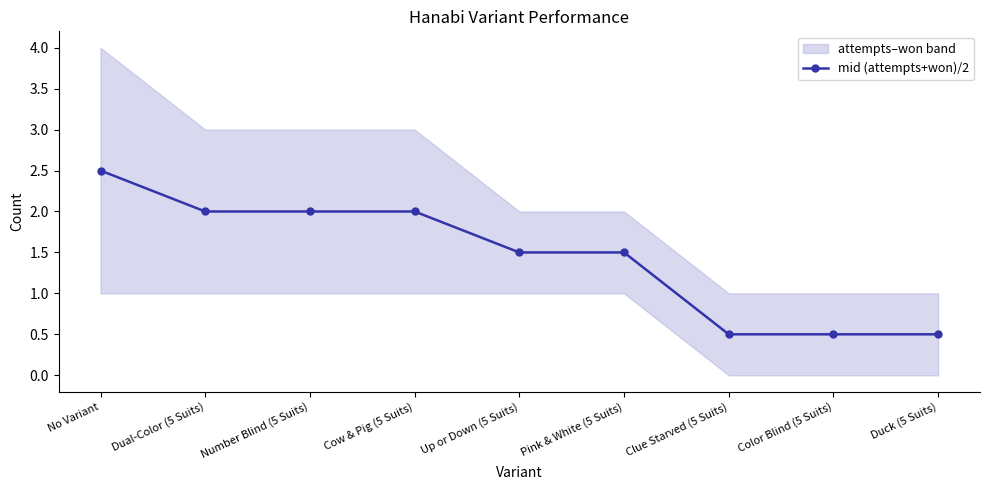

Where is the data nearest to the value 1?

Up or Down (5 Suits)